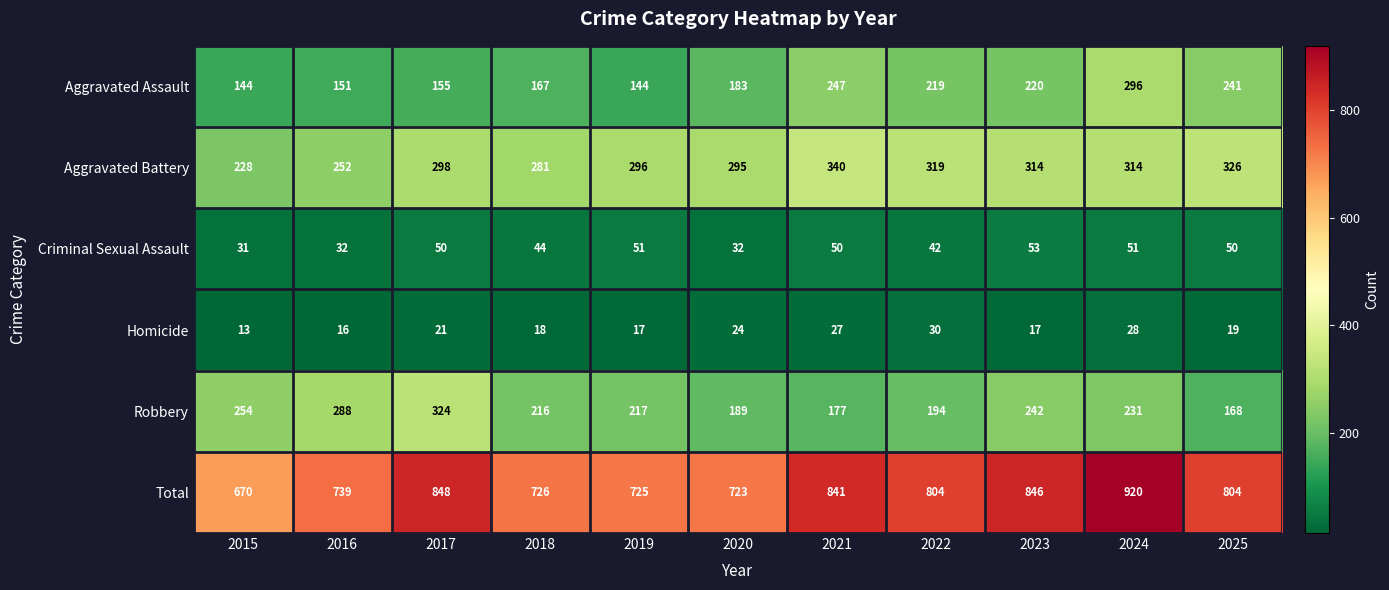

What is the maximum value shown in the chart?

920